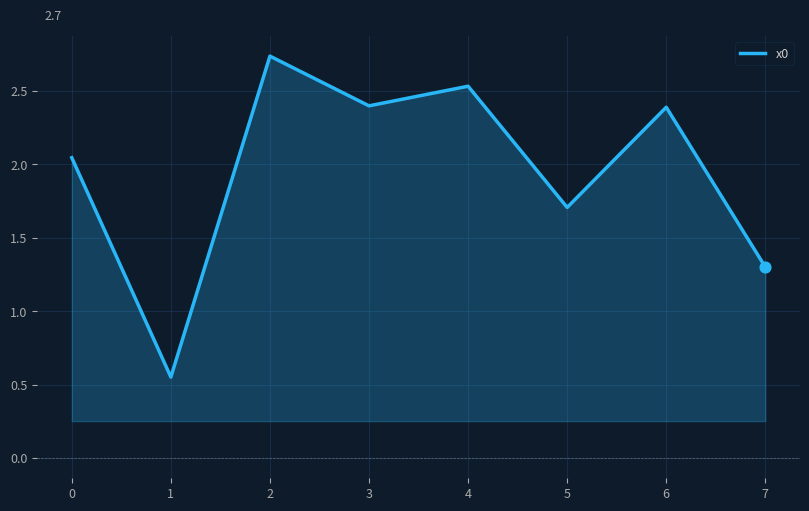

What is the change in value from 3 to 4?

+0.1